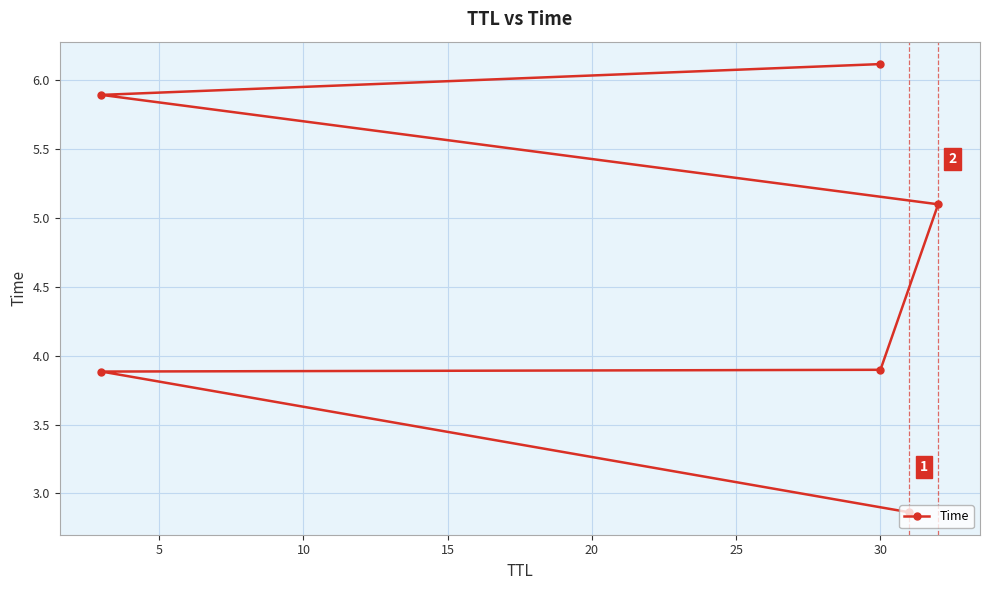

Reading left to right, what are all the values shown in this chart?

2.9	3.9	3.9	5.1	5.9	6.1